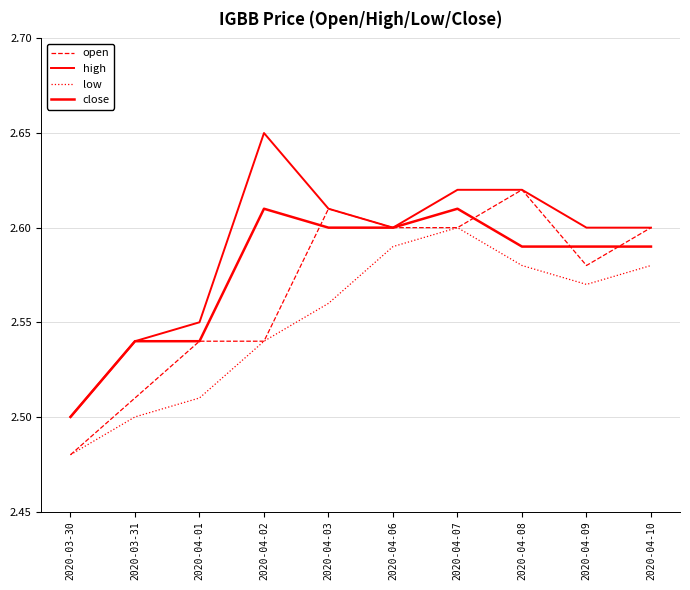

What is the greatest value displayed?

2.6